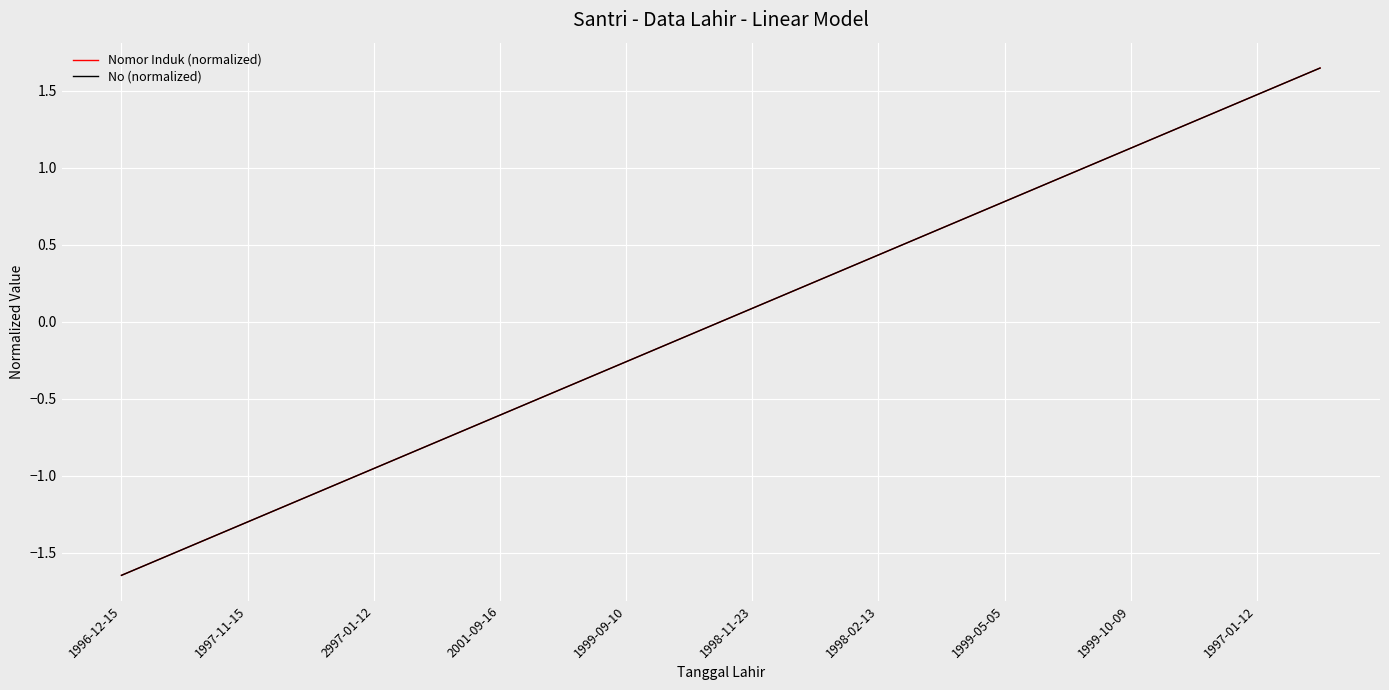

Is this an area chart (filled region under the line)?

No